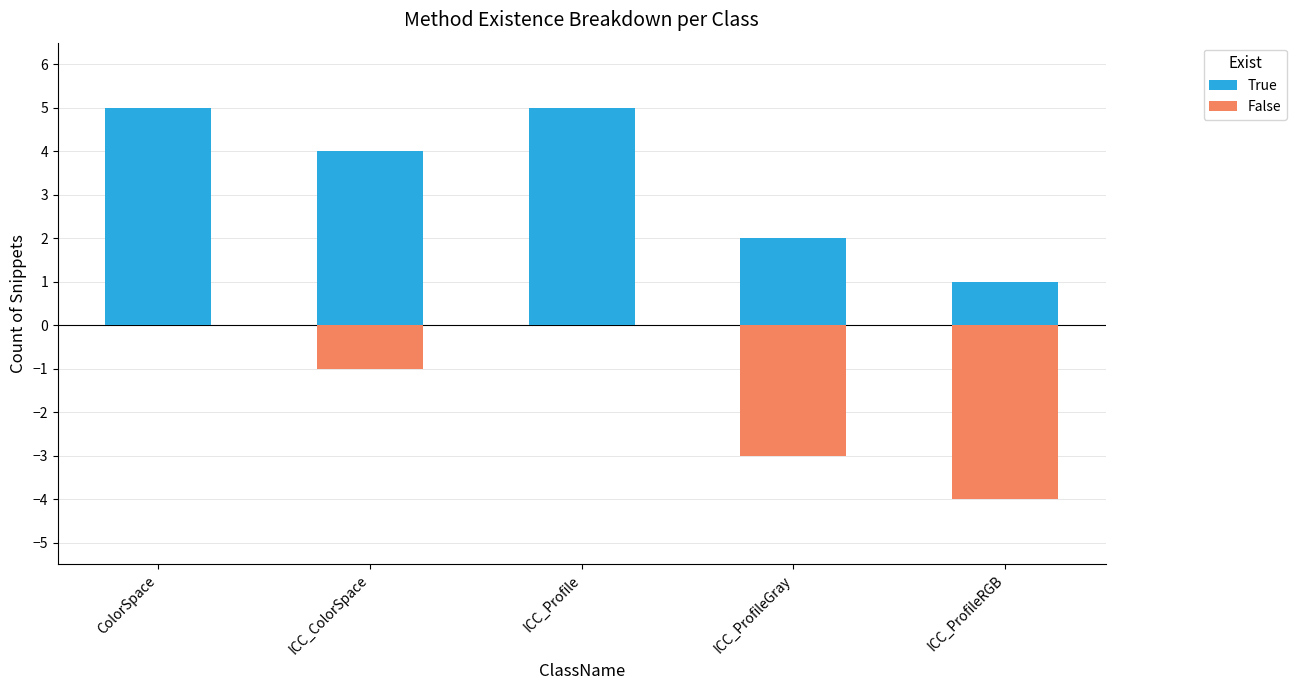

What is the sum of all False values?

-8